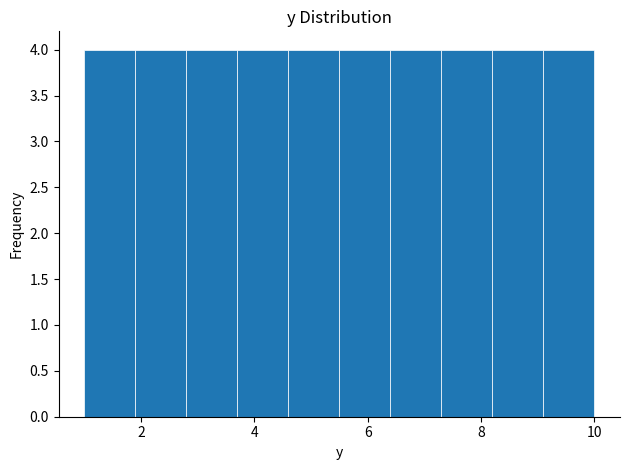

Reading left to right, list every bar in this chart as the range it spans on the x-axis followed by its height. Neither the bar edges nor the heights are printed on the chart, so give them approximately, as read against the axes.

1.0 to 1.9: 4
1.9 to 2.8: 4
2.8 to 3.7: 4
3.7 to 4.6: 4
4.6 to 5.5: 4
5.5 to 6.4: 4
6.4 to 7.3: 4
7.3 to 8.2: 4
8.2 to 9.1: 4
9.1 to 10.0: 4